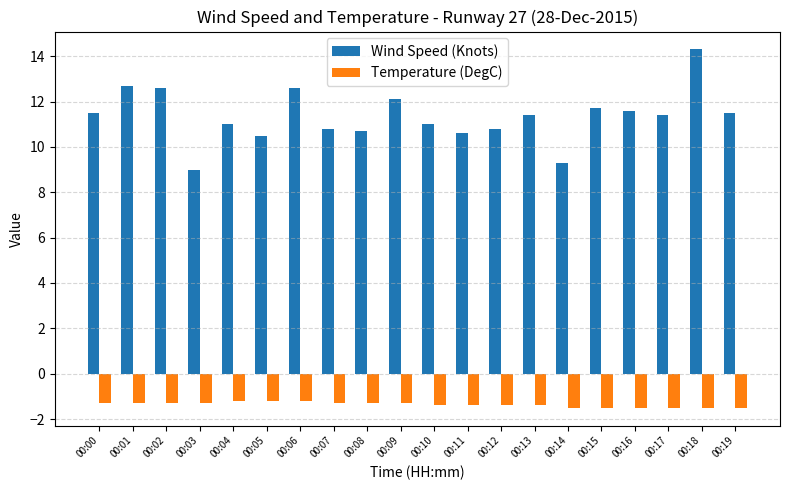

What is the approximate value of Temperature (DegC) at 00:11?

-1.4